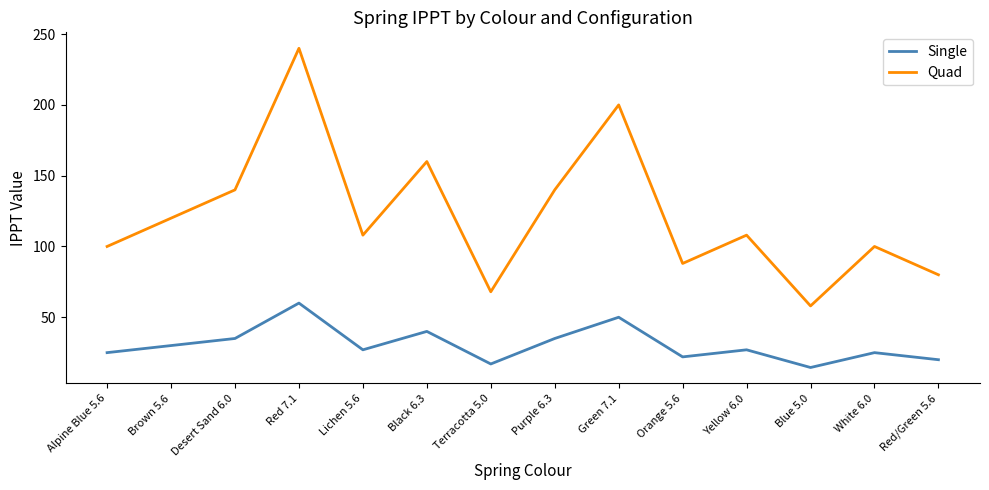

What is the sum of the Single values at White 6.0 and Alpine Blue 5.6?

50.0